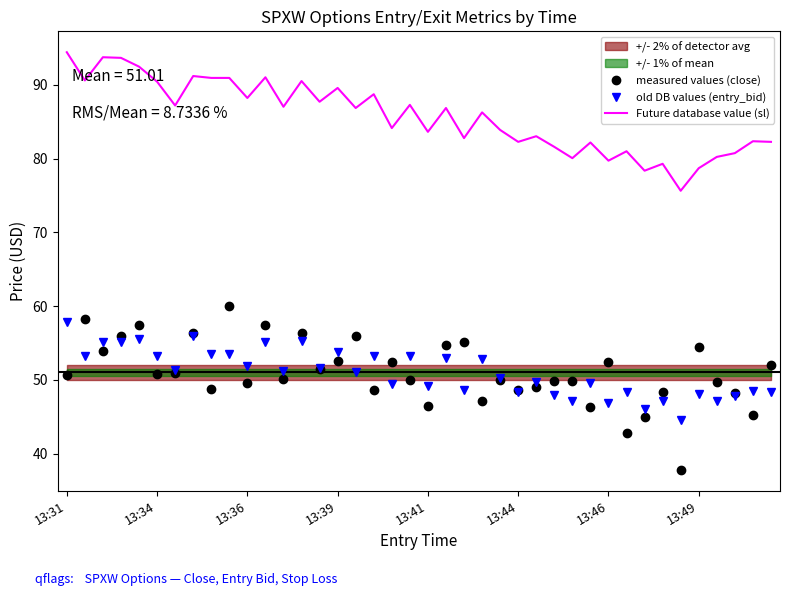

Is it true that Future database value (sl) equals 82.3 at 13:44?

True